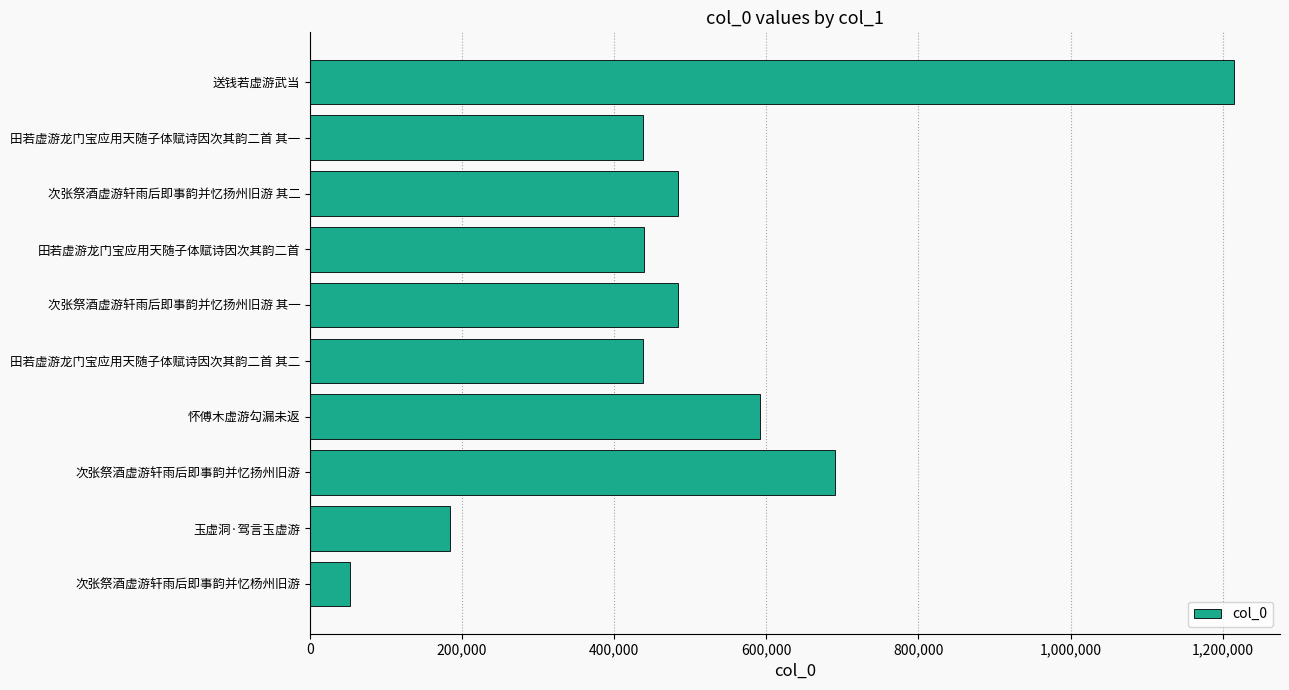

What is the maximum value shown in the chart?

1214608